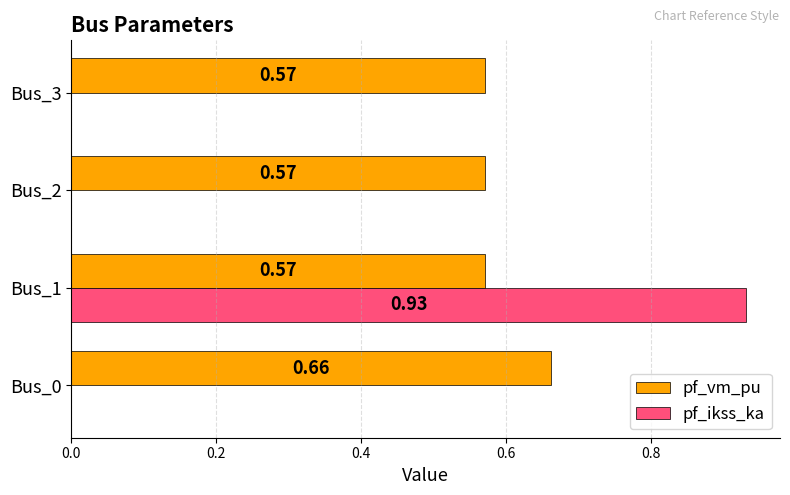

Is the value of pf_vm_pu at Bus_3 greater than the value of pf_ikss_ka at Bus_0?

Yes